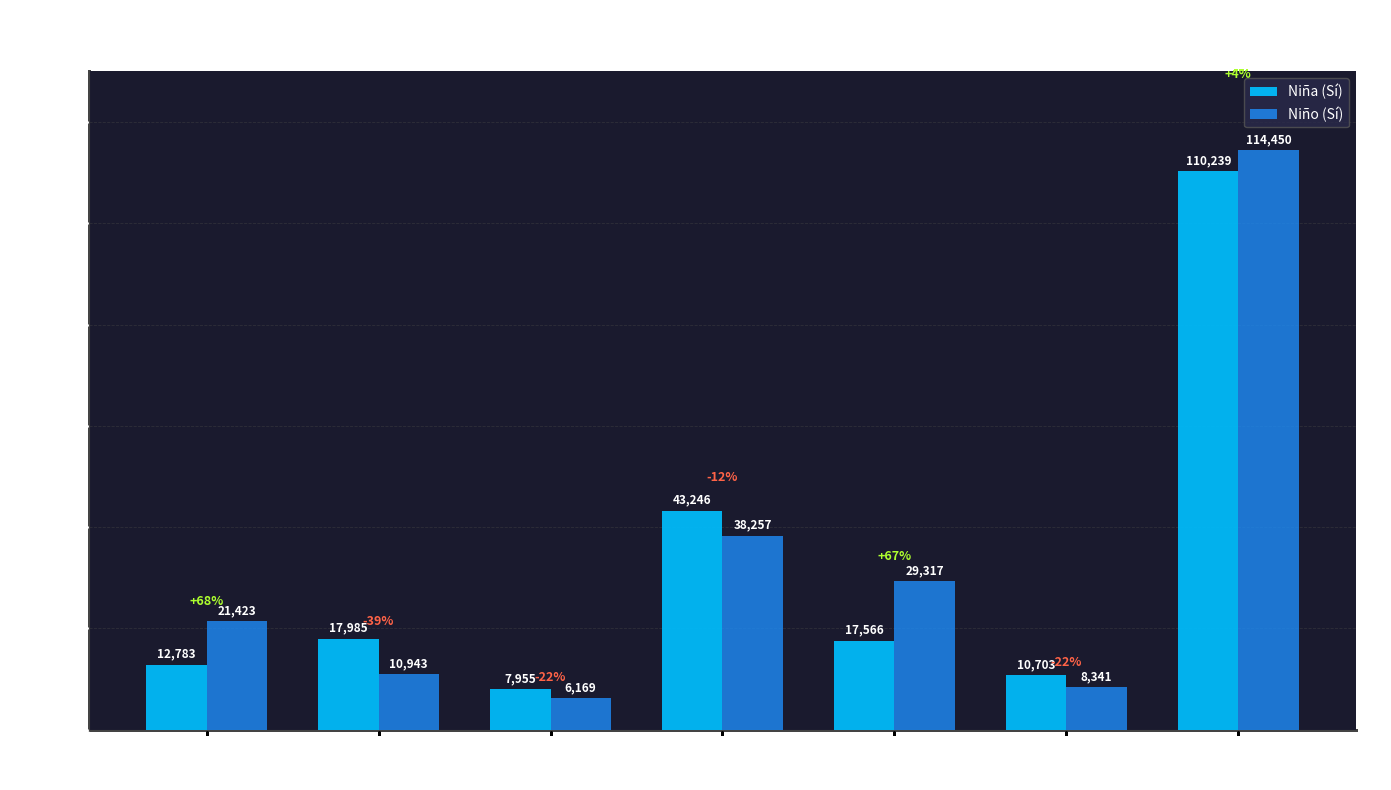

Does the chart contain any negative values?

No